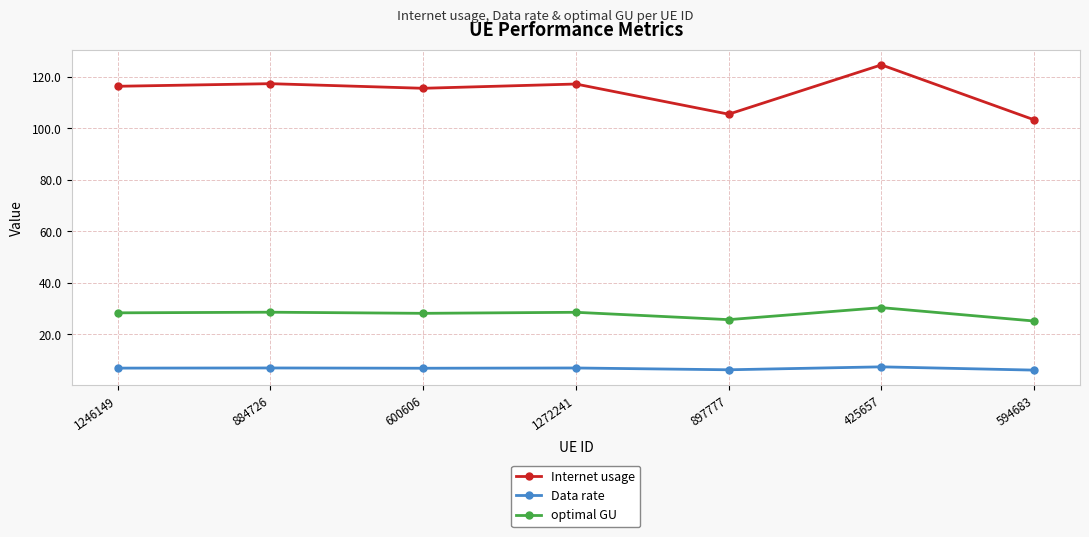

What is the label of the 4th point from the right?

1272241